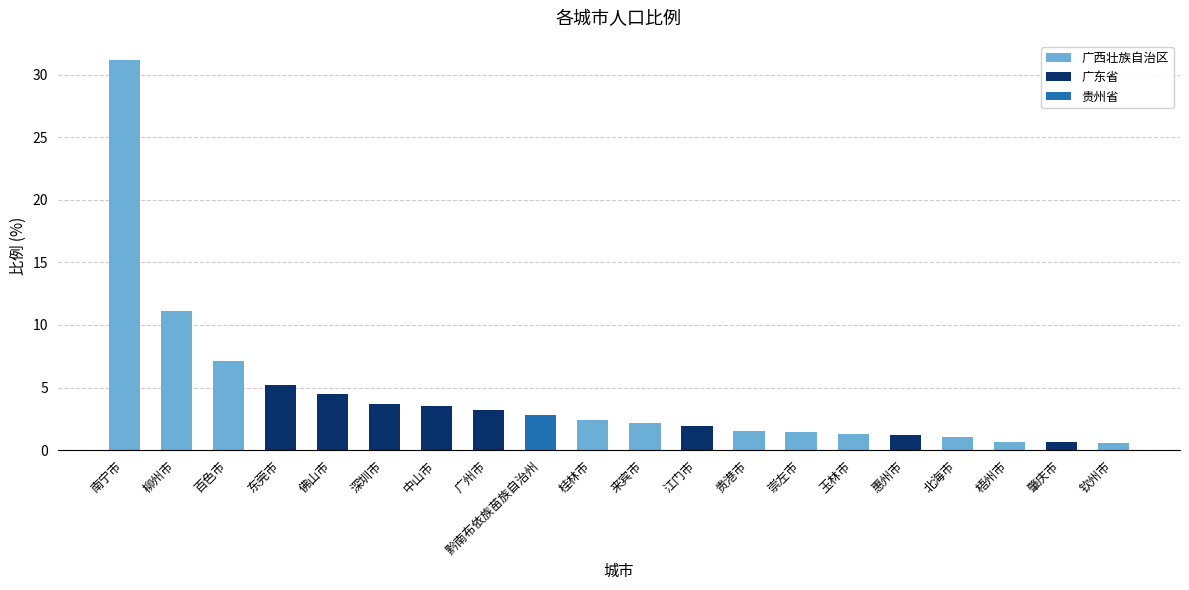

How many data points are less than 2?

9